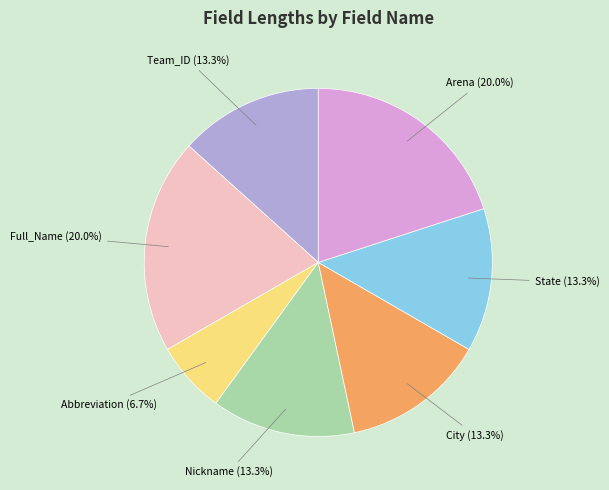

Is there a majority slice in this chart?

No